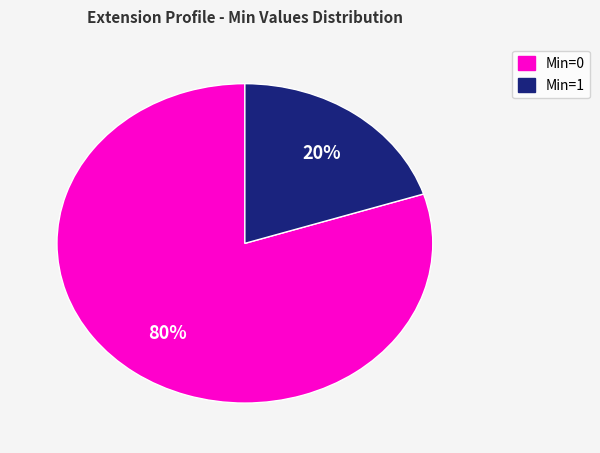

Does any single category account for the majority?

Yes